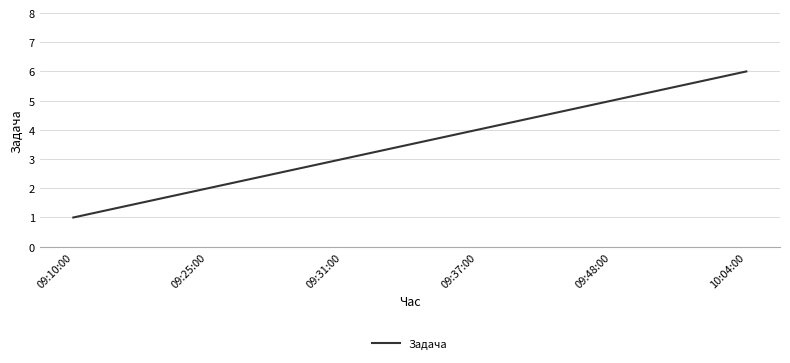

Reading left to right, list all the values displayed in this chart.

09:10:00=1	09:25:00=2	09:31:00=3	09:37:00=4	09:48:00=5	10:04:00=6